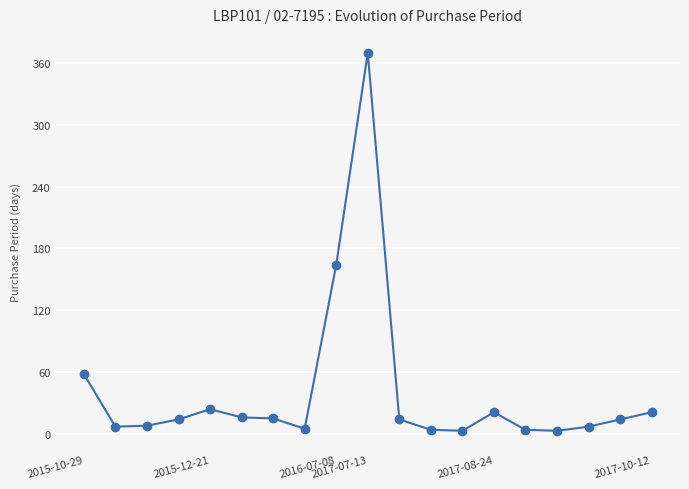

What is the sum of all values?

772